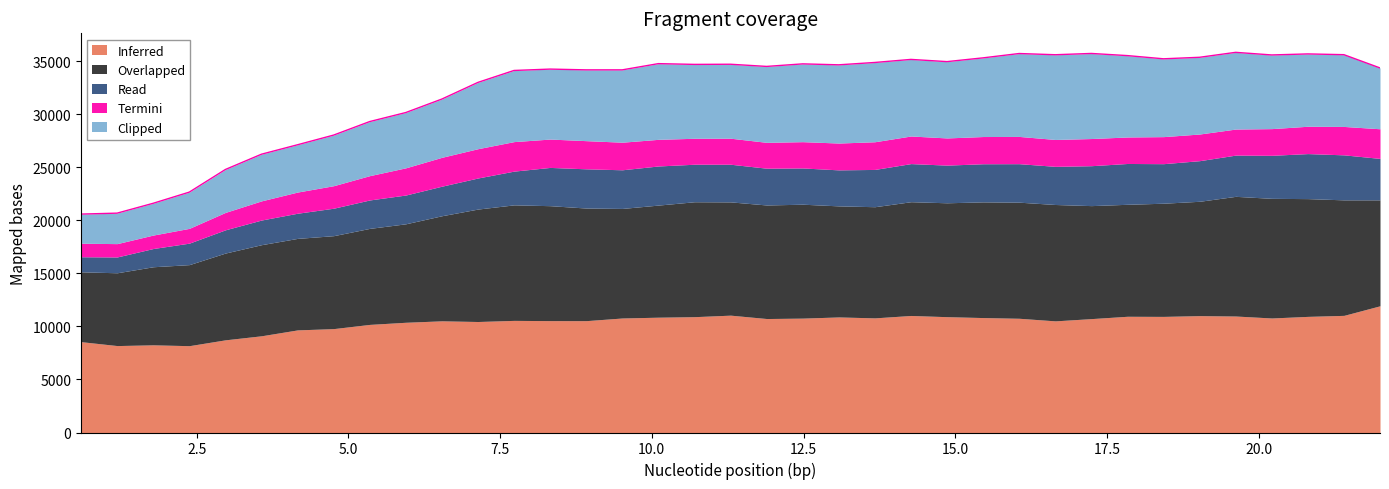

What is the average value of the Termini series?

2358.2